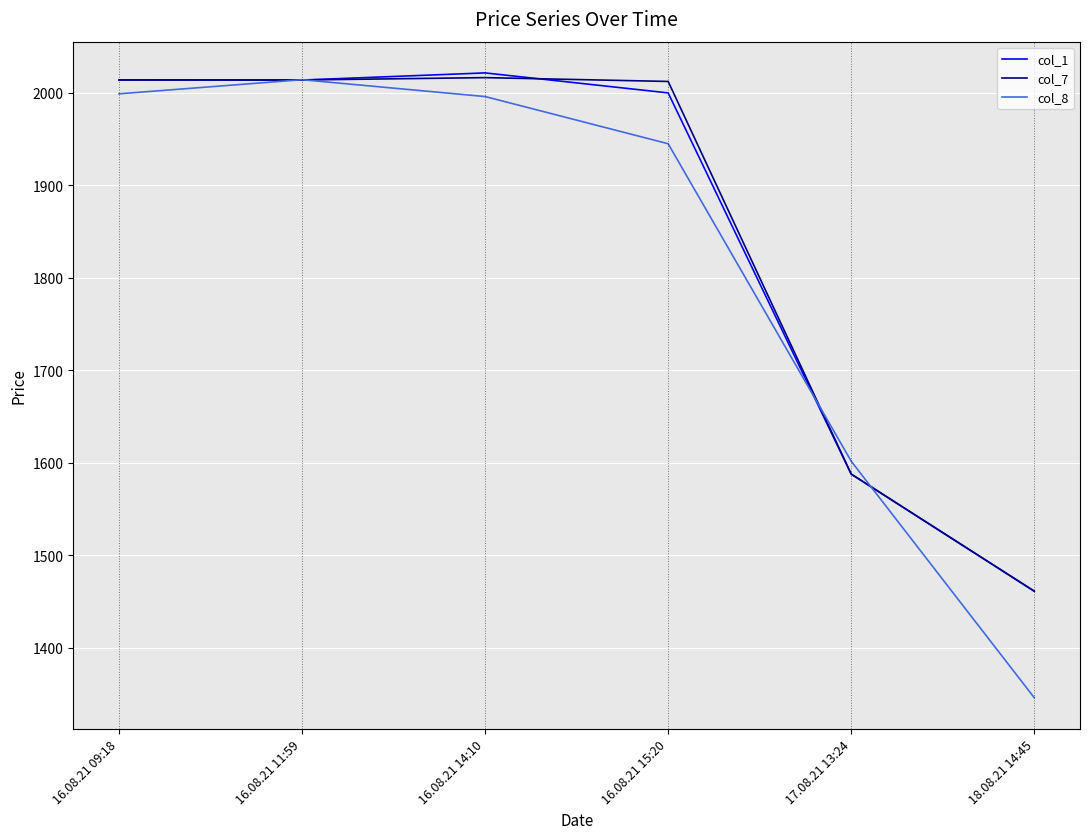

What is the maximum value for col_8?

2014.0